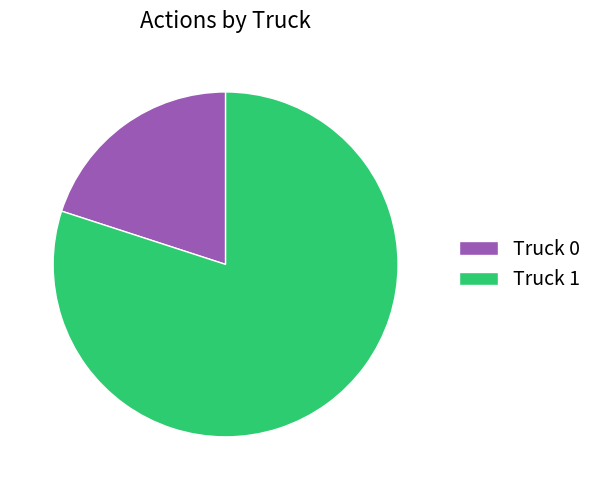

Do Truck 1 and Truck 0 together represent more than half of the pie?

Yes